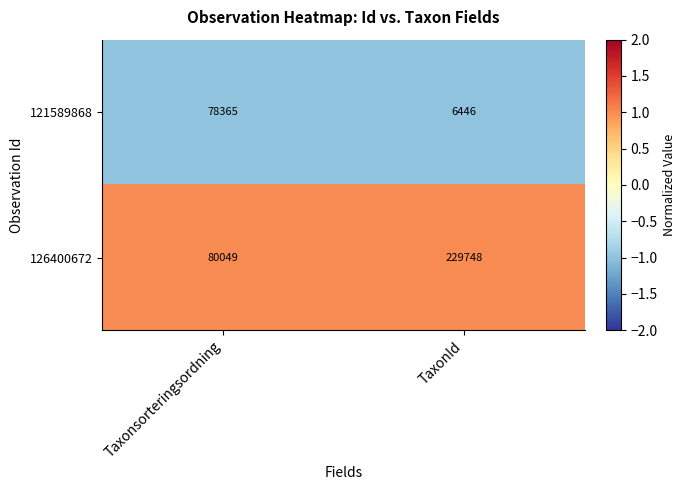

Reading left to right, list all the values displayed in this chart.

121589868: 78365	6446
126400672: 80049	229748